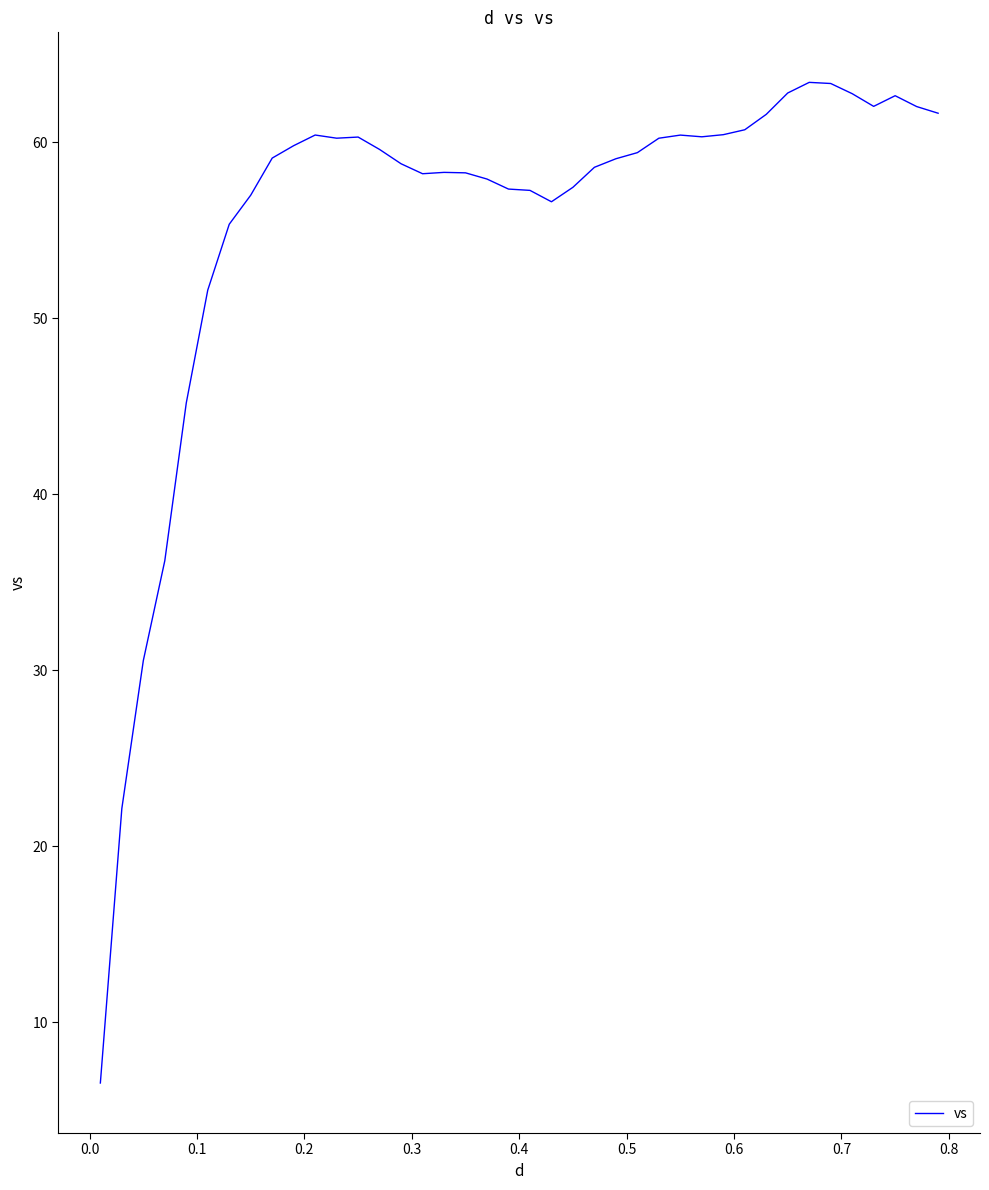

What is the smallest value displayed?

6.5